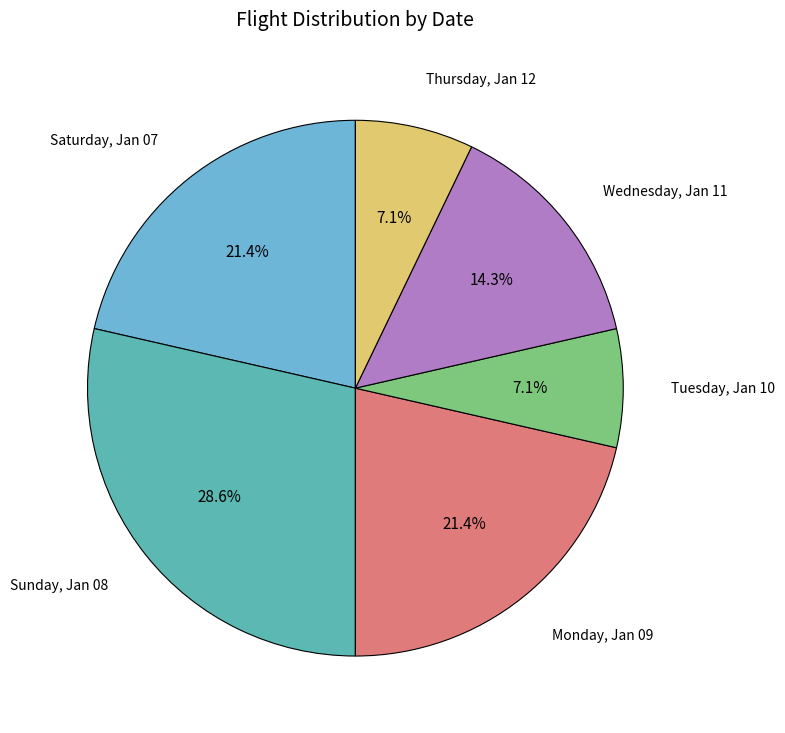

Does any single category account for the majority?

No